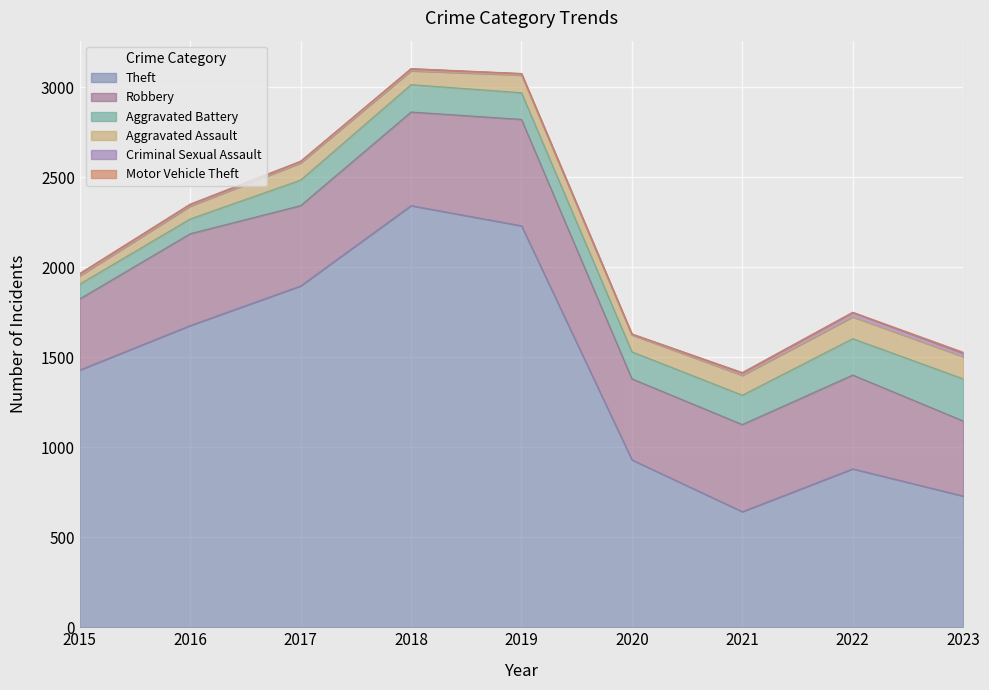

What is the sum of all Theft values?

12754